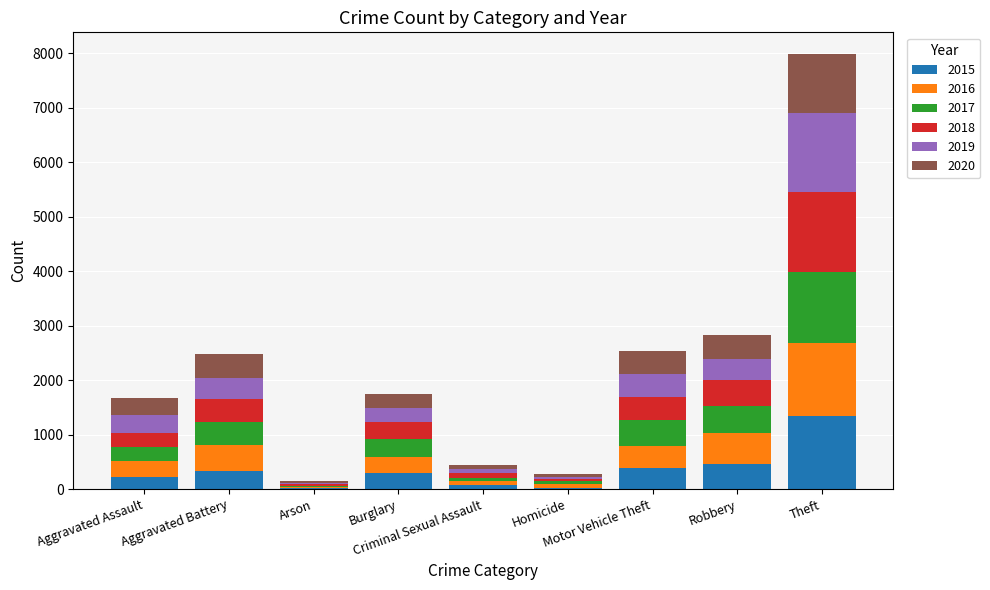

Which series has the largest total across all categories?

2016